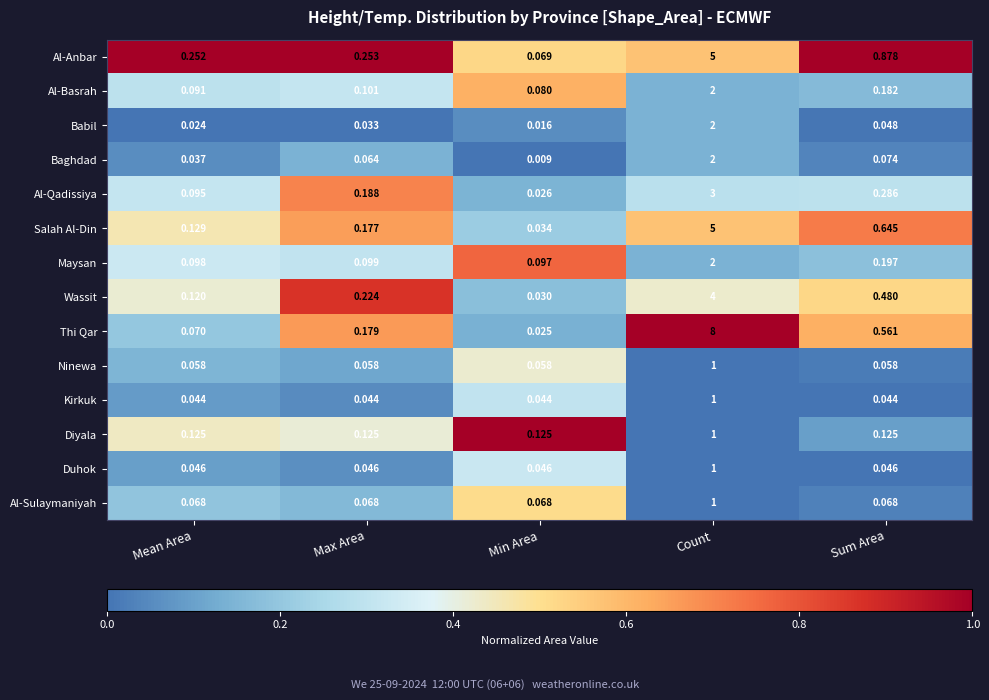

What is the spread (max minus min) of values at Sum Area?

0.8